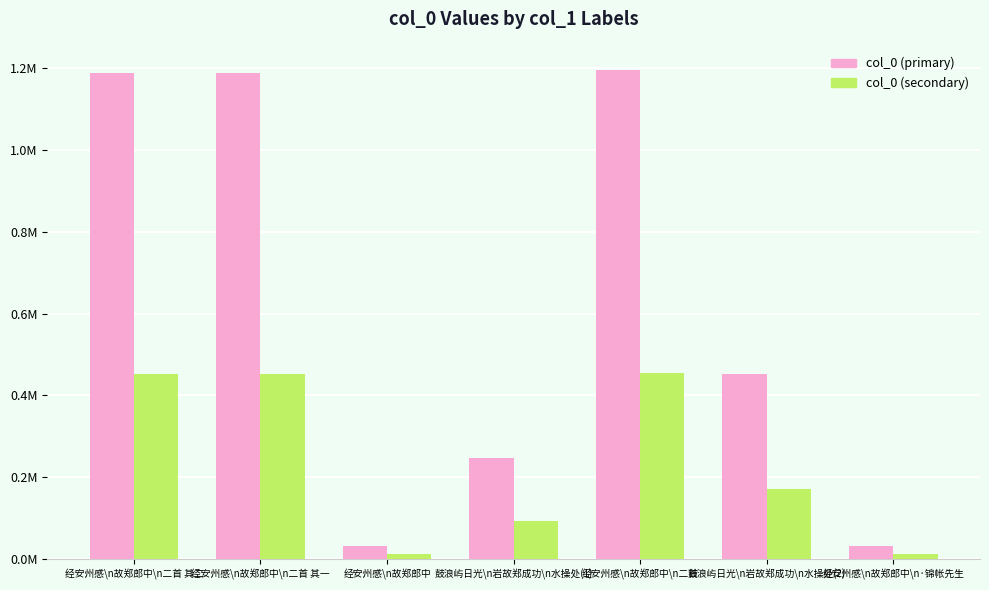

What is the value of the col_0 (primary) bar at the 5th from the left?

1195359.0